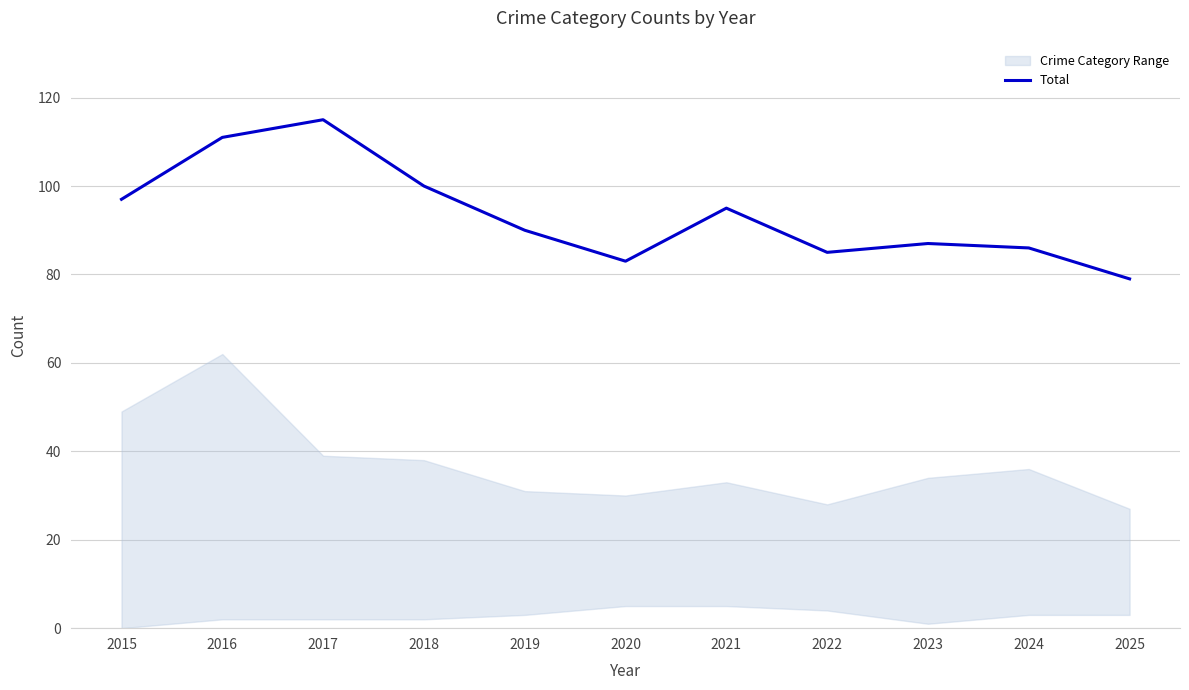

How many data points are less than 90?

5